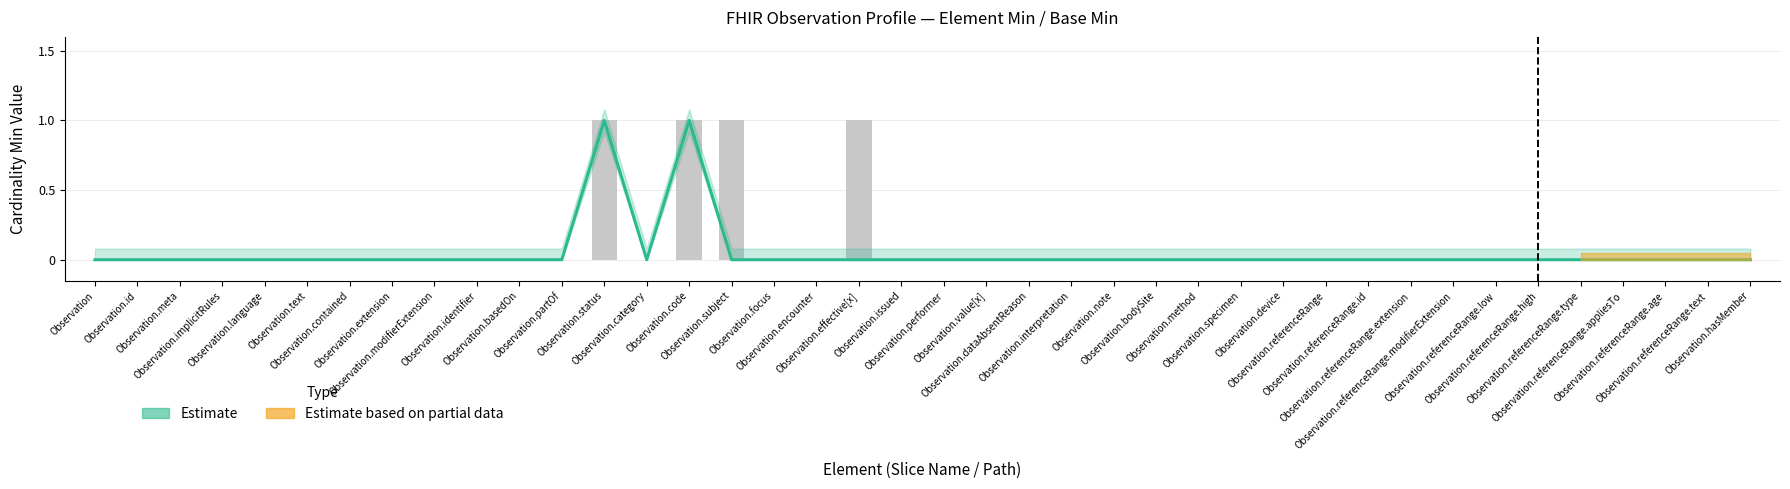

Rank the categories by value from lowest to highest.

Observation, Observation.id, Observation.meta, Observation.implicitRules, Observation.language, Observation.text, Observation.contained, Observation.extension, Observation.modifierExtension, Observation.identifier, Observation.basedOn, Observation.partOf, Observation.category, Observation.focus, Observation.encounter, Observation.issued, Observation.performer, Observation.value[x], Observation.dataAbsentReason, Observation.interpretation, Observation.note, Observation.bodySite, Observation.method, Observation.specimen, Observation.device, Observation.referenceRange, Observation.referenceRange.id, Observation.referenceRange.extension, Observation.referenceRange.modifierExtension, Observation.referenceRange.low, Observation.referenceRange.high, Observation.referenceRange.type, Observation.referenceRange.appliesTo, Observation.referenceRange.age, Observation.referenceRange.text, Observation.hasMember, Observation.status, Observation.code, Observation.subject, Observation.effective[x]